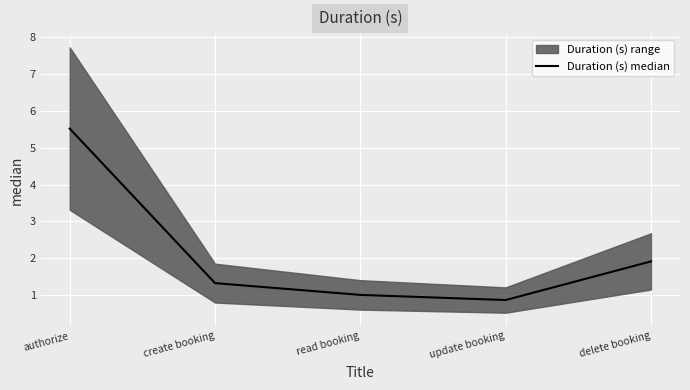

What is the maximum value shown in the chart?

5.5